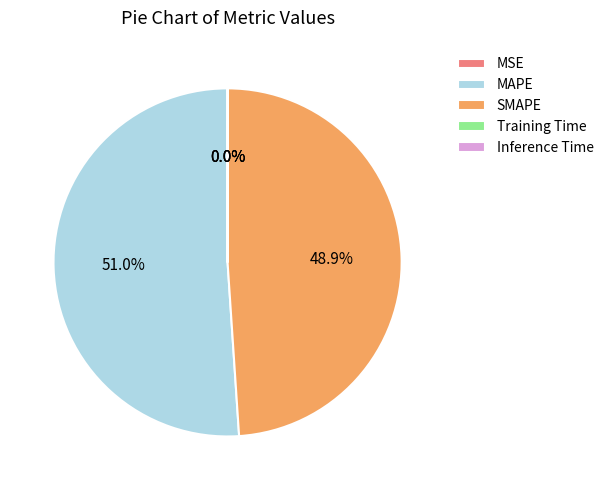

Is SMAPE the majority of the pie?

No